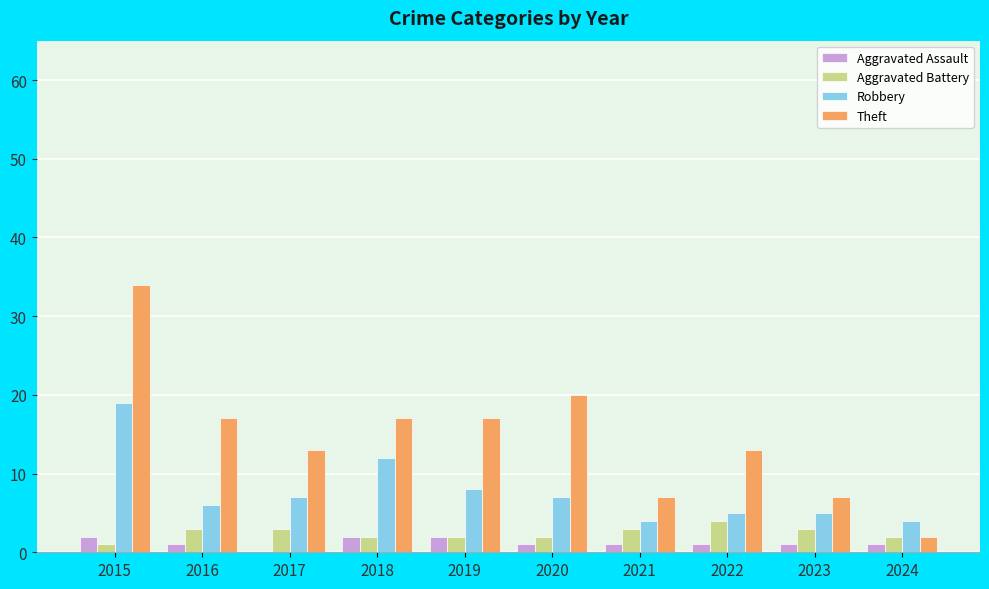

Count the number of data series in this chart.

4